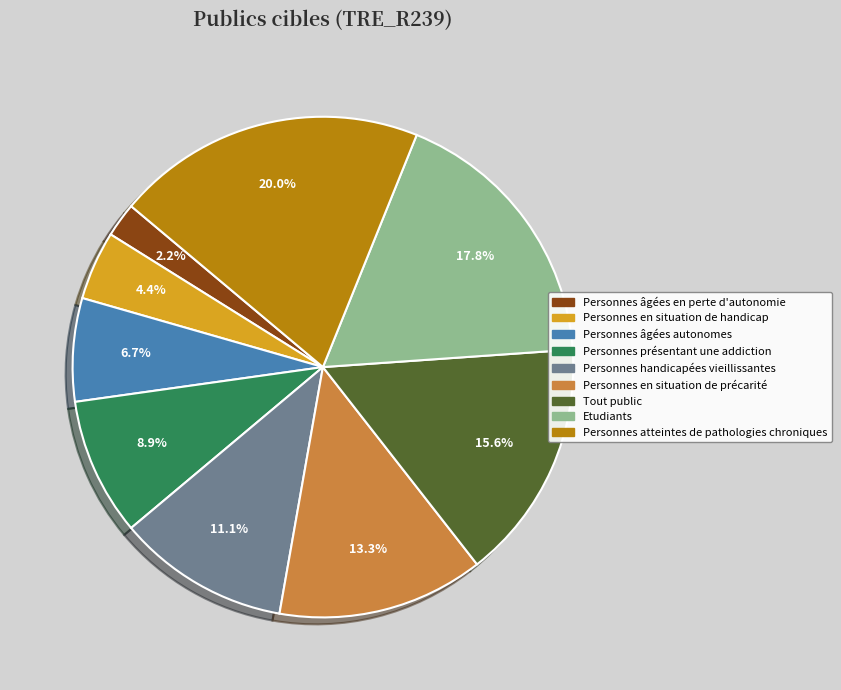

Combined, what portion of the pie is Personnes âgées en perte d'autonomie and Personnes handicapées vieillissantes?

13.3%